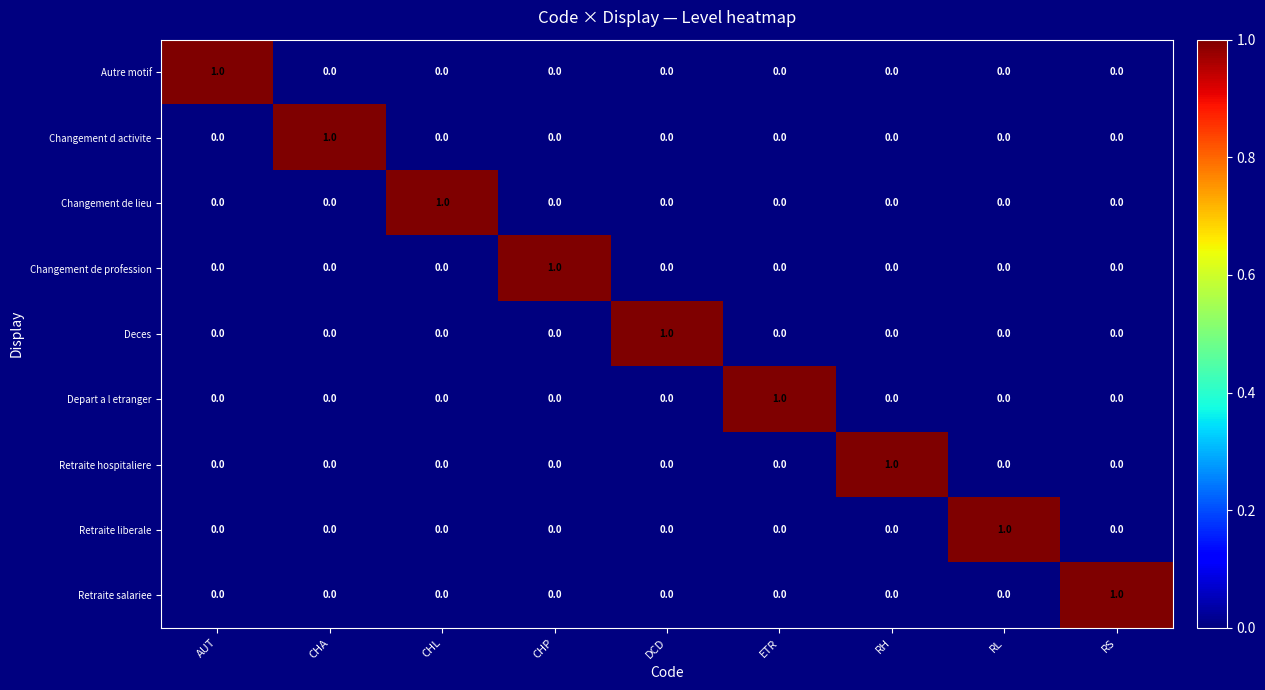

At how many categories does at least one series exceed 0?

9